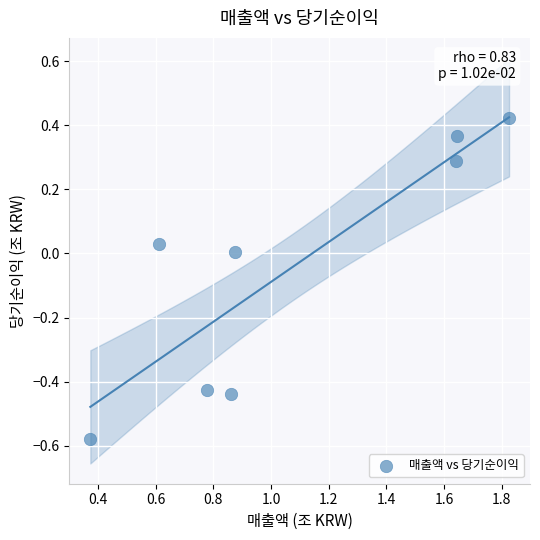

What is the range of X values (max minus min)?

1.5